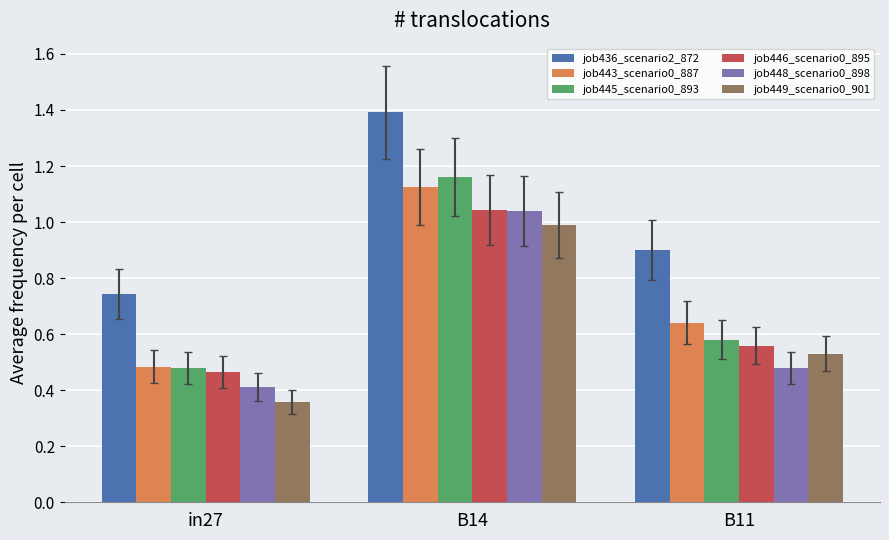

Rank the categories by job443_scenario0_887 value from lowest to highest.

in27, B11, B14